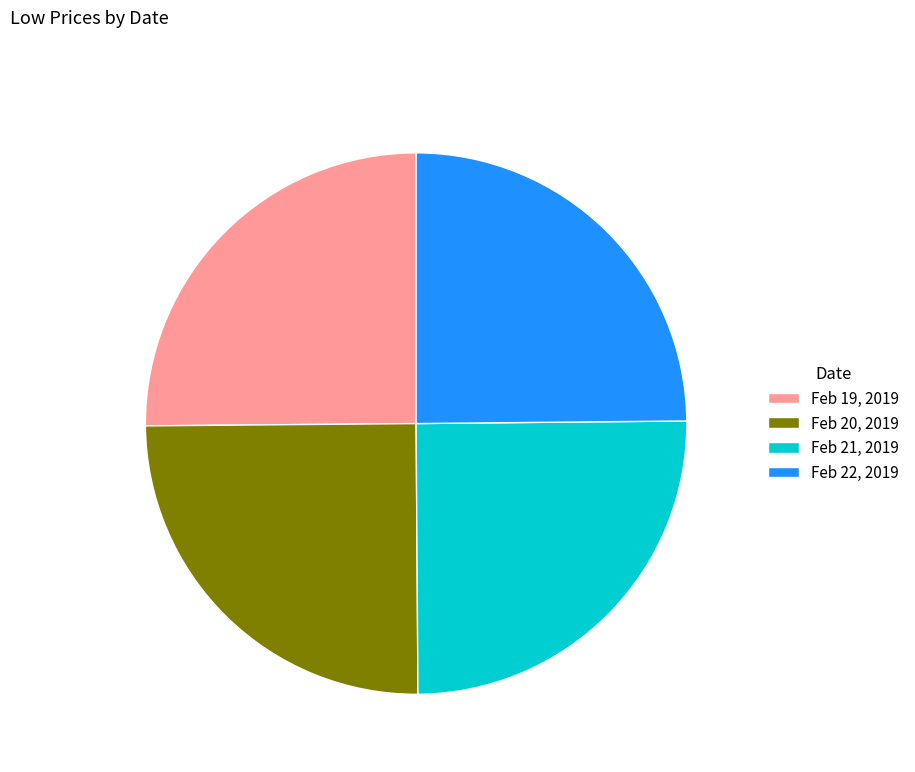

Does Feb 21, 2019 account for over 50% of the chart?

No